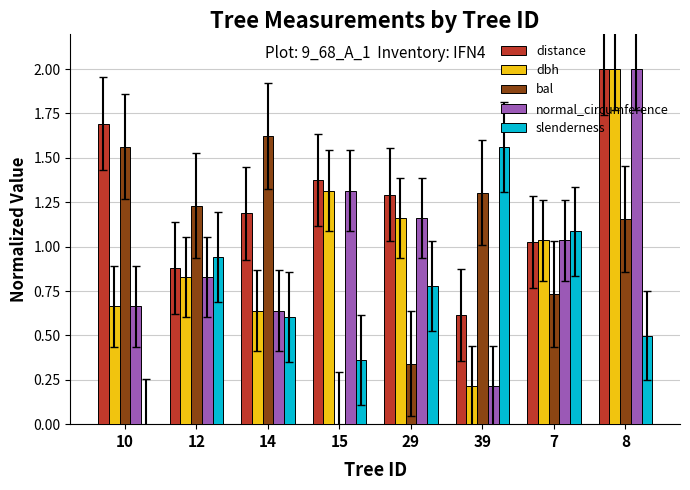

What is the spread (max minus min) of values at 39?

1.3